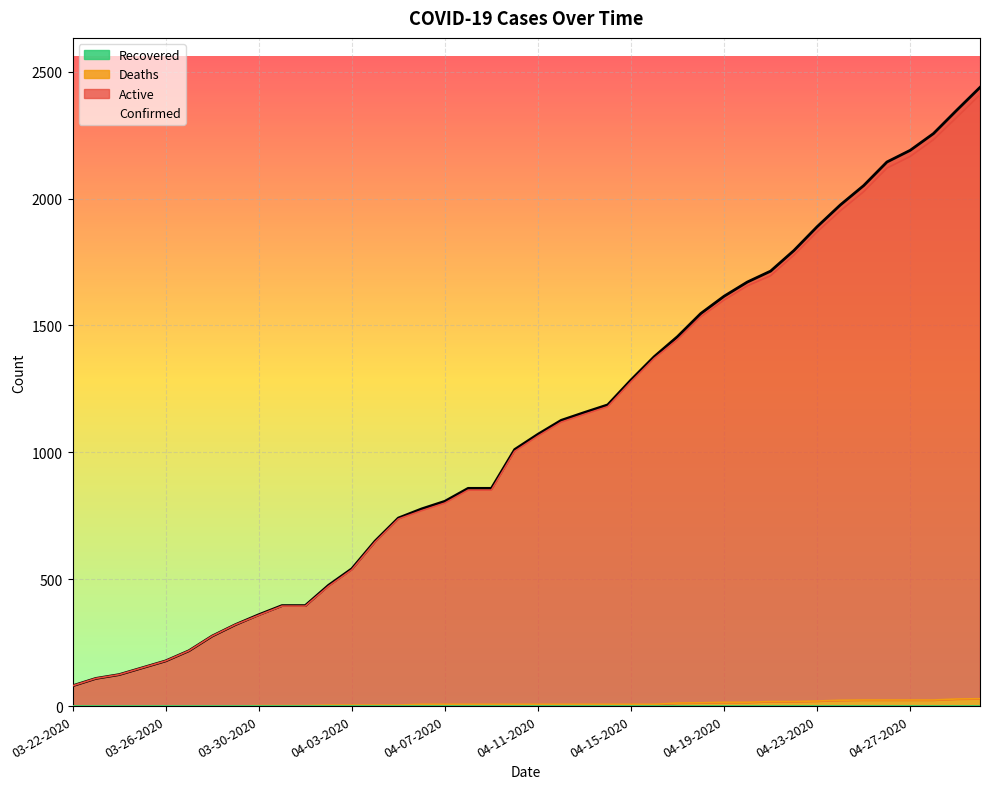

What is the value of the Confirmed point at the 30th from the left?

1671